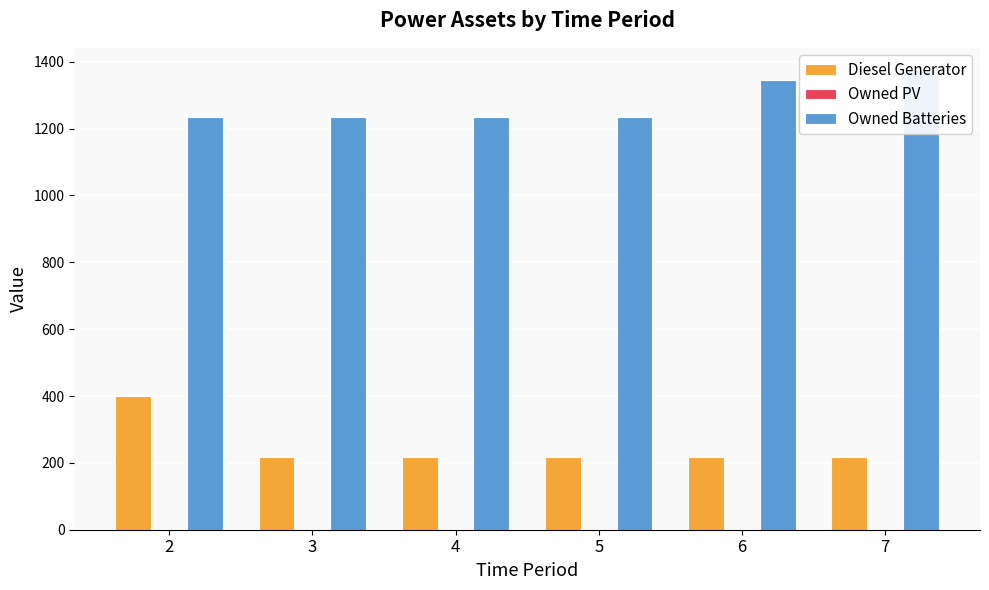

Is it true that Diesel Generator equals 579 at 2?

False